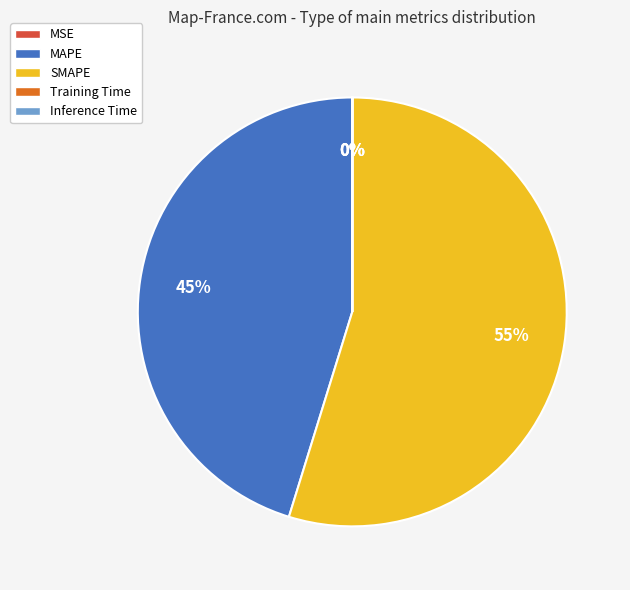

How many segments does this pie chart have?

5